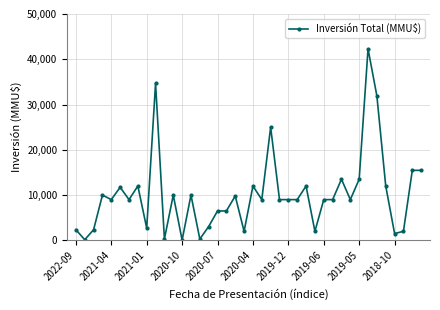

What is the greatest value displayed?

42300